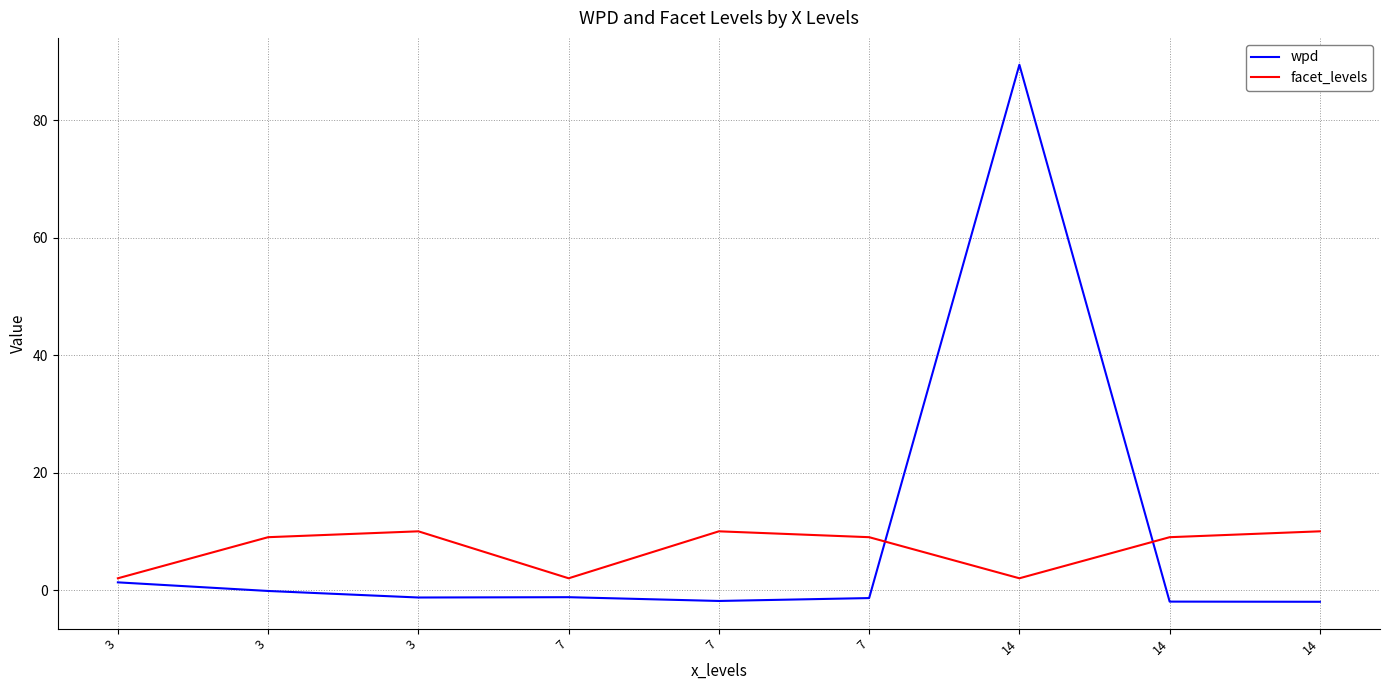

Reading left to right, what are all the values shown in this chart?

wpd: 3=1.3	3=-0.2	3=-1.3	7=-1.2	7=-1.9	7=-1.4	14=89.5	14=-2.0	14=-2.0
facet_levels: 3=2.0	3=9.0	3=10.0	7=2.0	7=10.0	7=9.0	14=2.0	14=9.0	14=10.0